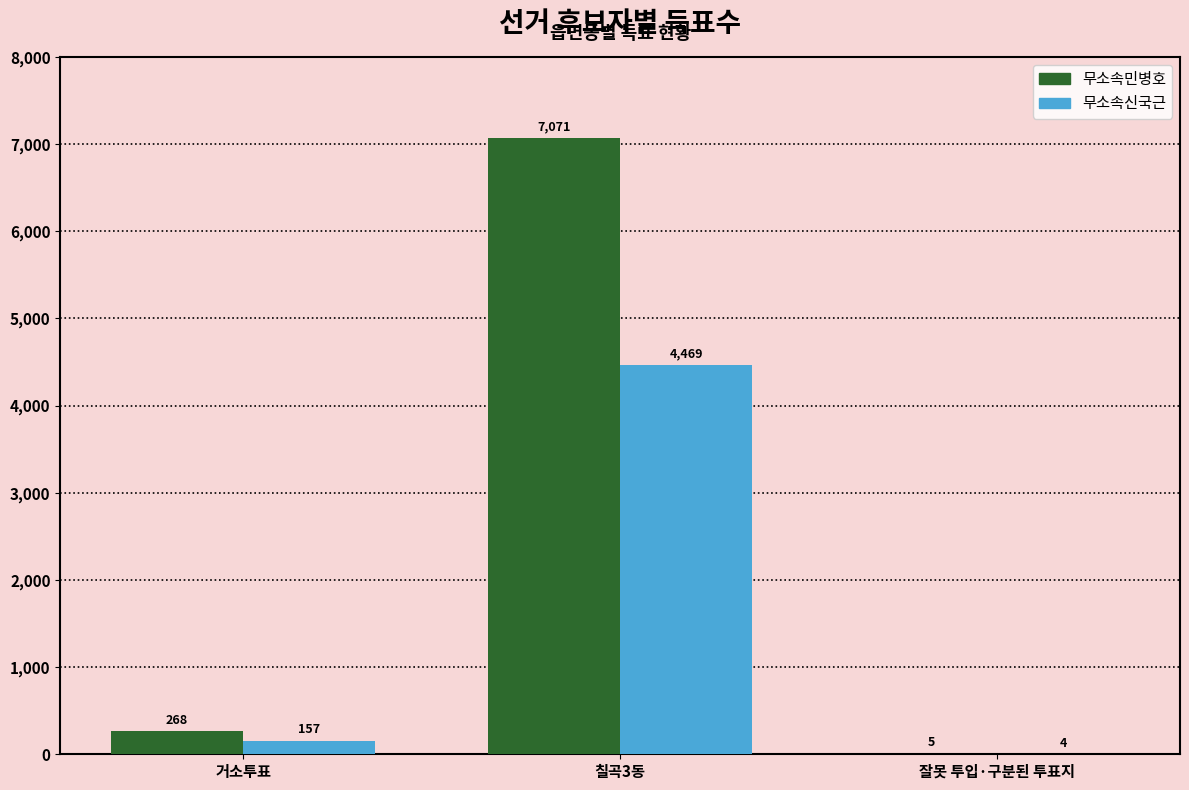

Count the number of categories in the chart.

3